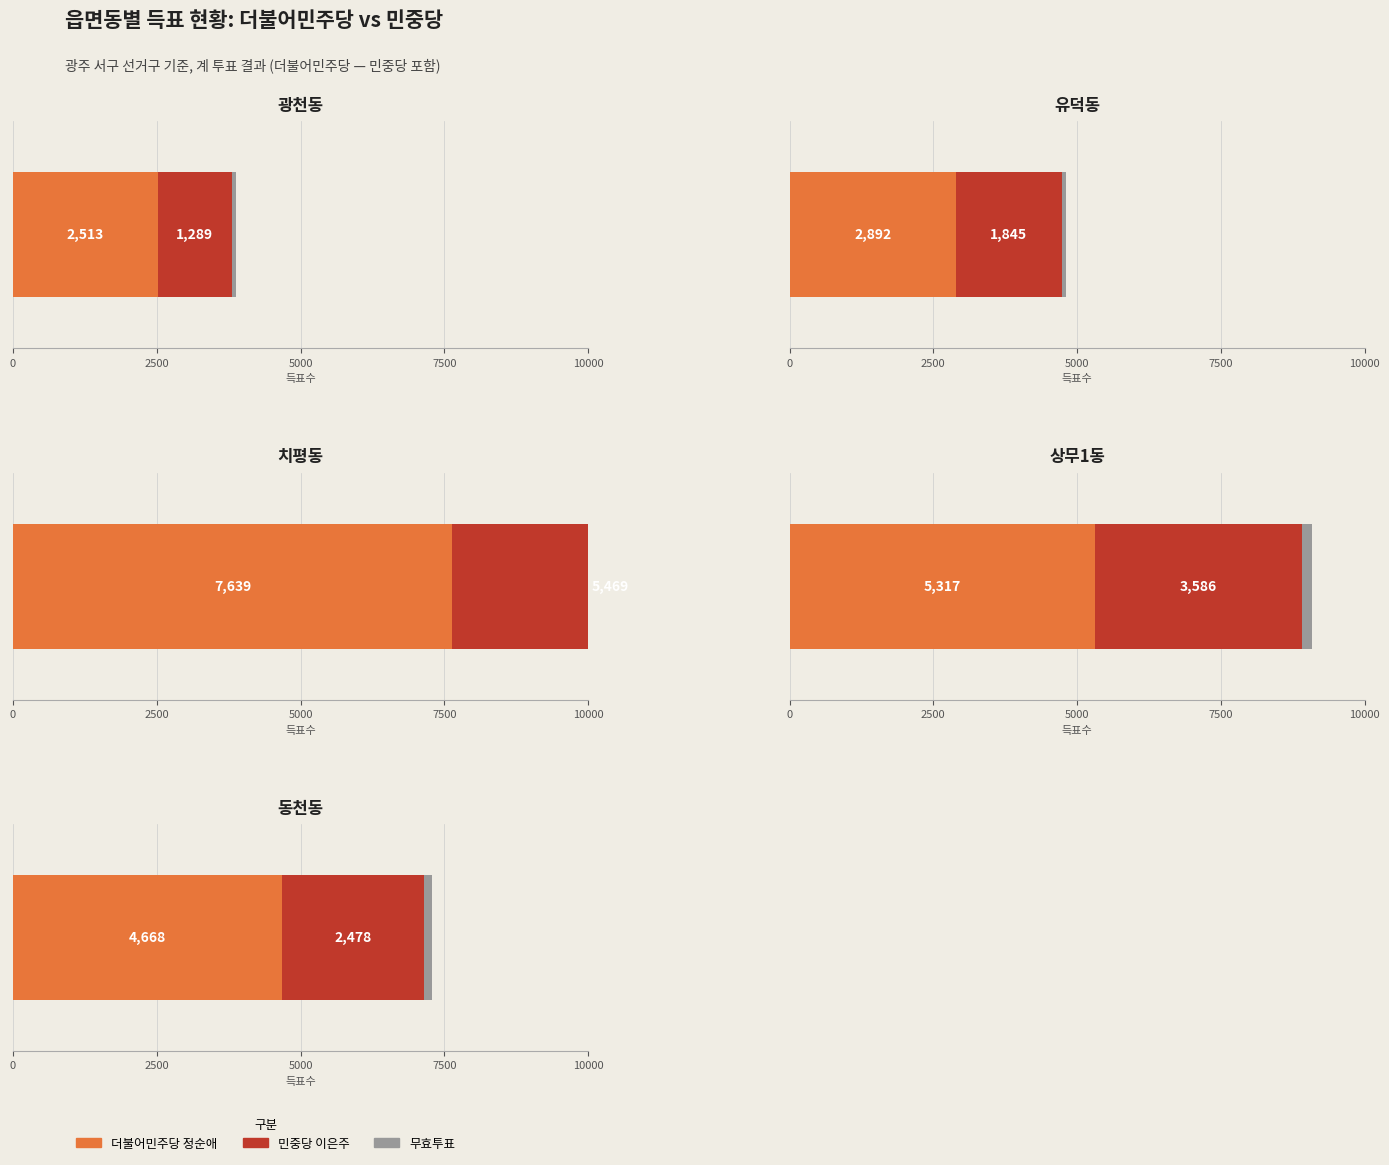

The 민중당 series shows 708 at 광천동. True or false?

False